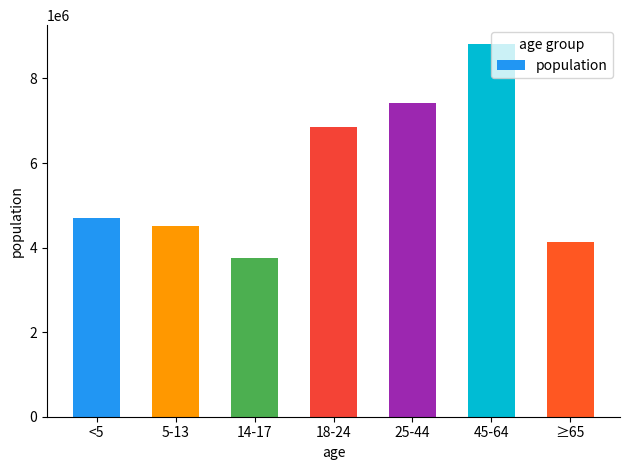

Between 18-24 and ≥65, which is larger?

18-24